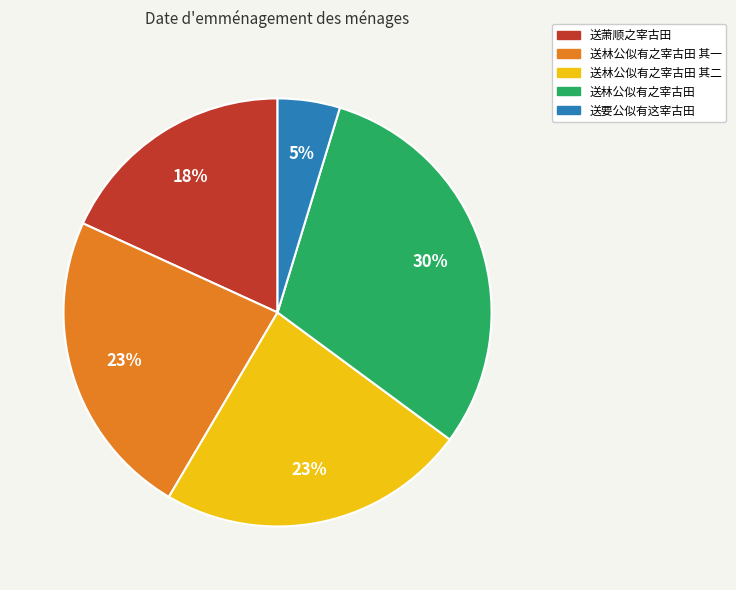

Which slice is the largest?

送林公似有之宰古田